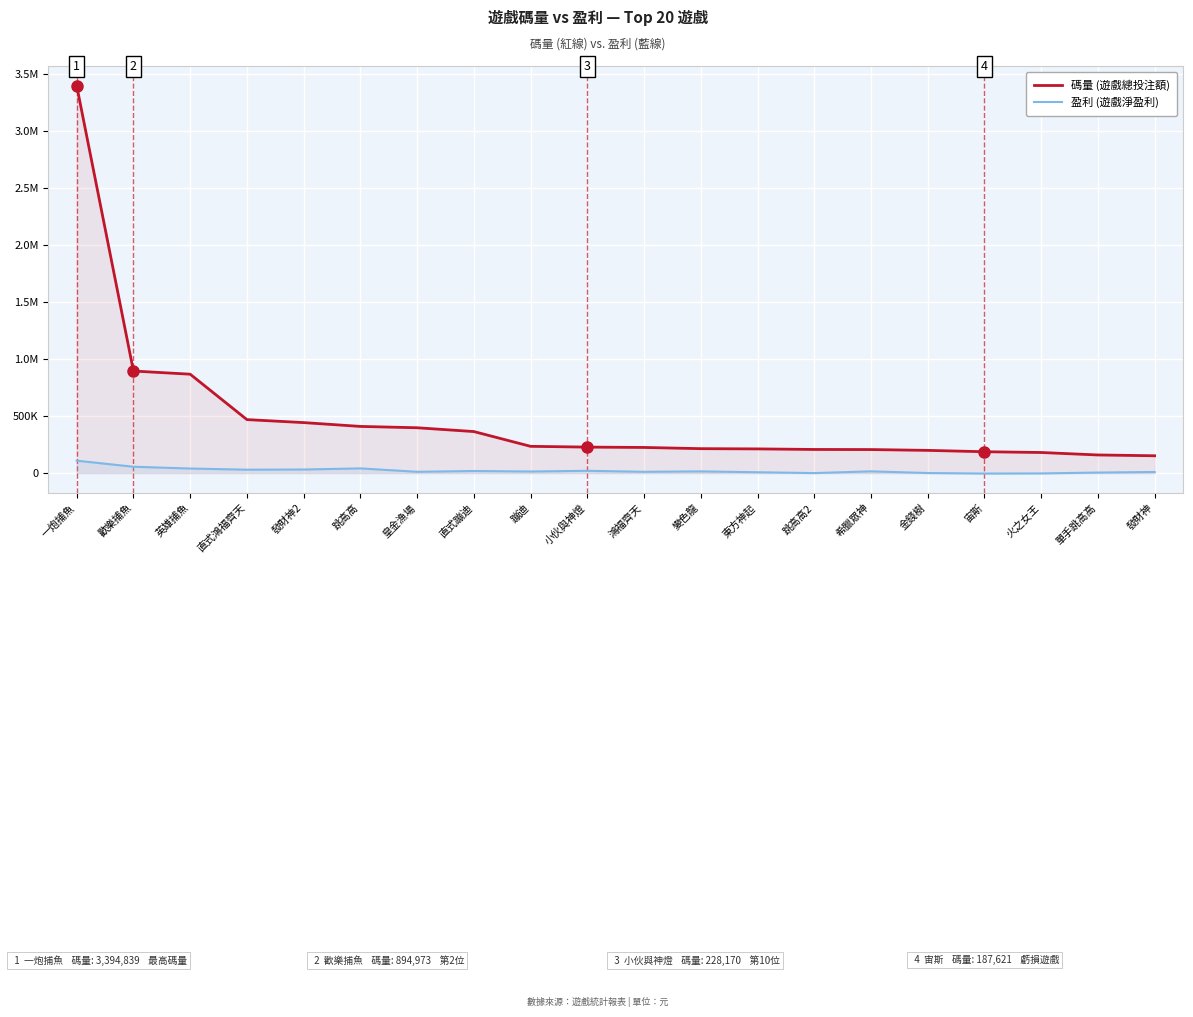

What is the average value of the 碼量 series?

482467.4